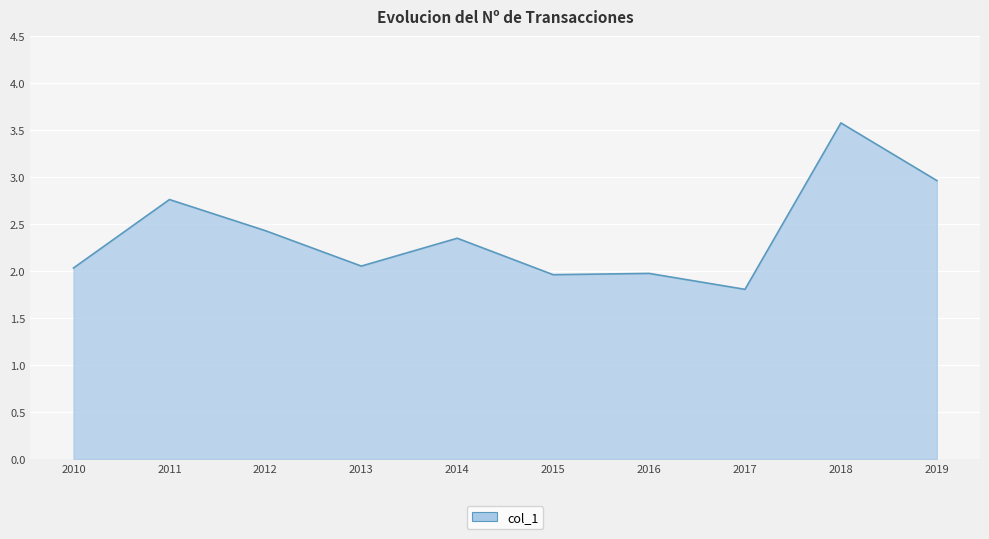

What is the difference between the maximum and minimum values?

1.8